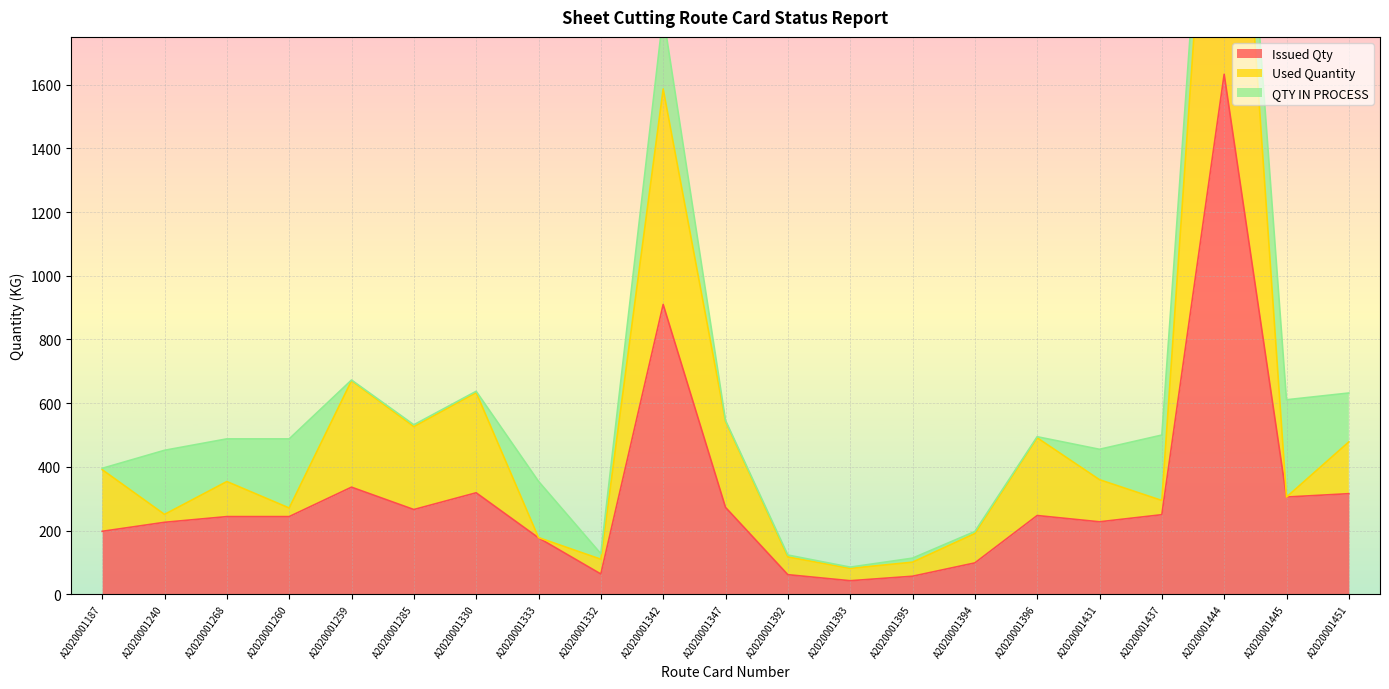

What is the difference between the Used Quantity values at A2020001330 and A2020001393?

551.8